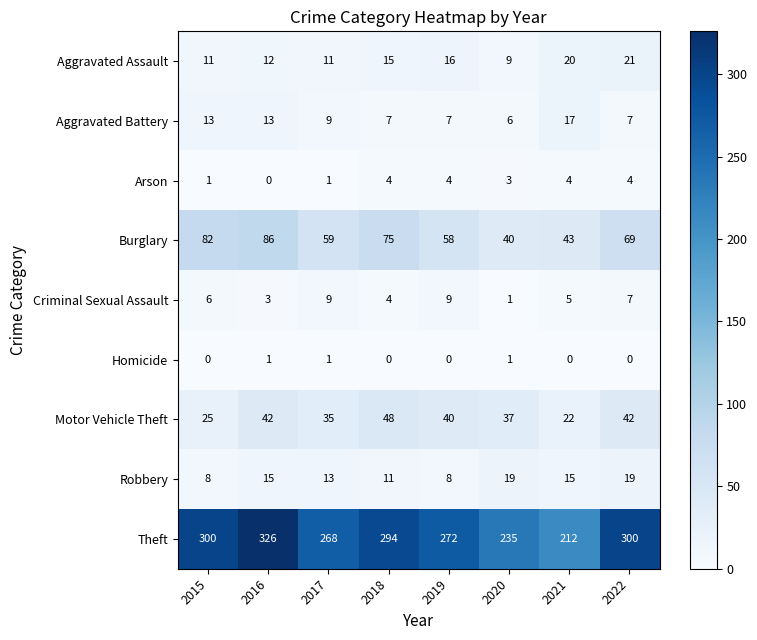

What is the sum of the Arson values at 2016 and 2020?

3